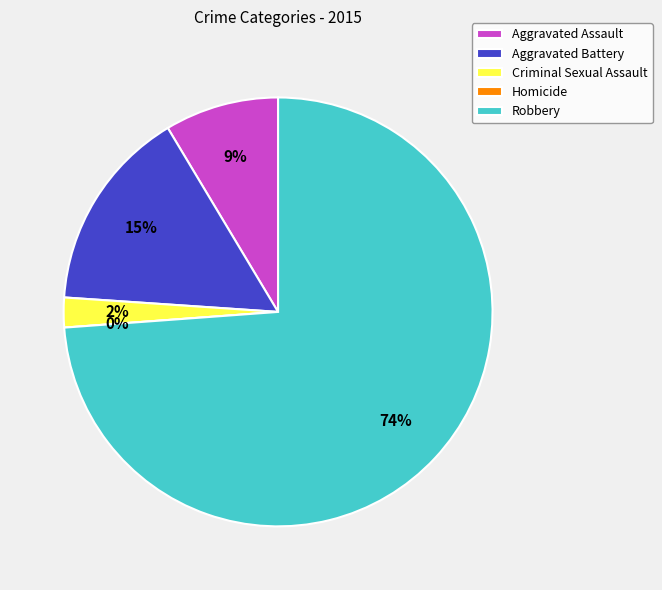

Rank the categories by value from highest to lowest.

Robbery, Aggravated Battery, Aggravated Assault, Criminal Sexual Assault, Homicide